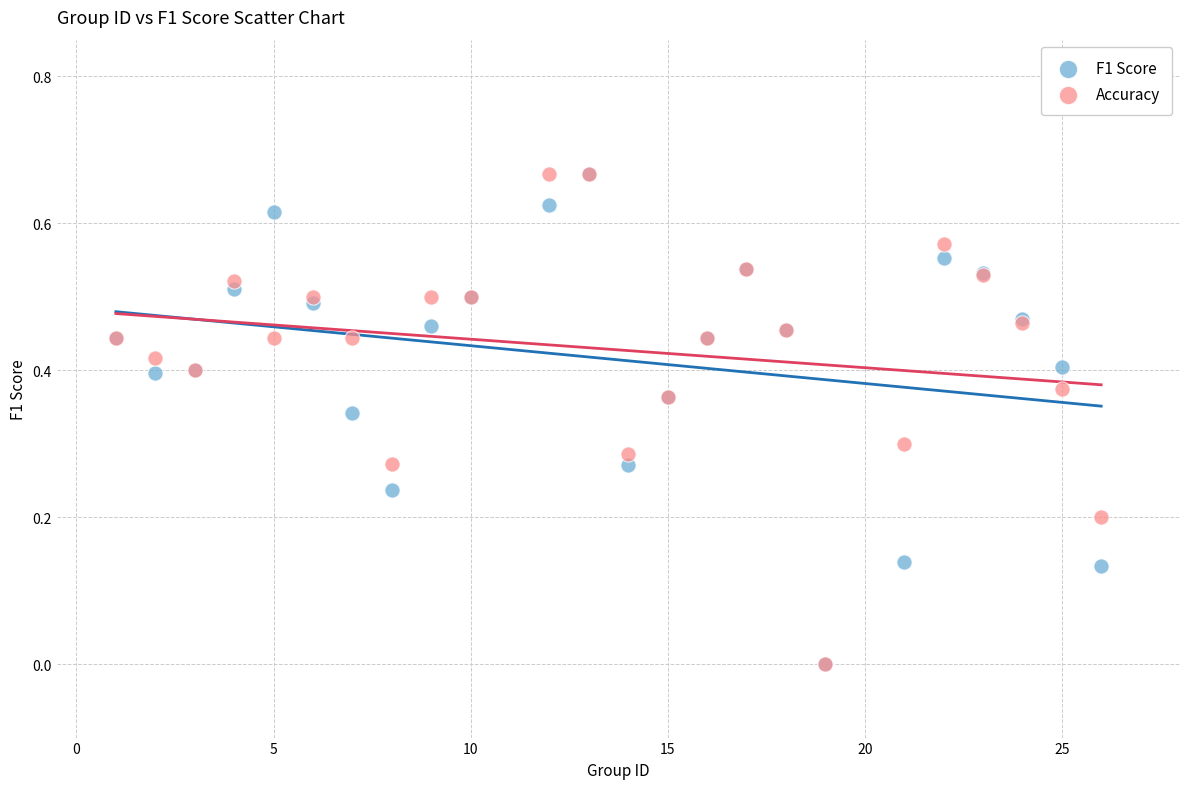

What are all the series names shown in the legend?

F1 Score, Accuracy